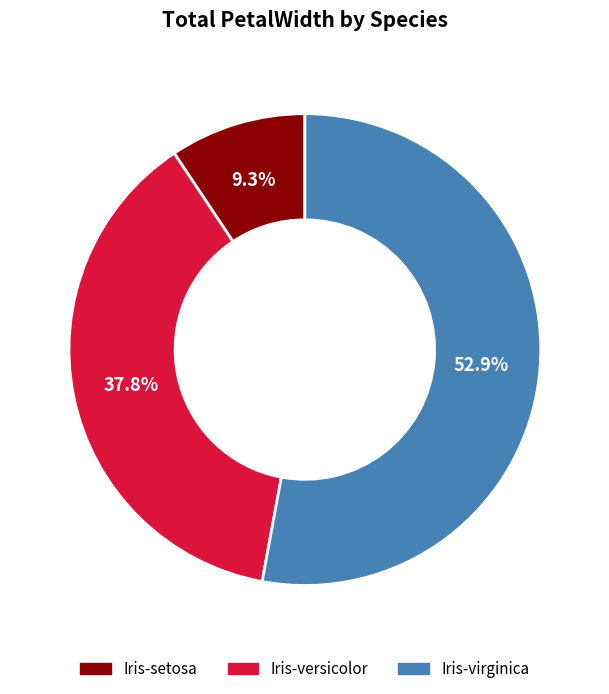

Which has a higher value, Iris-setosa or Iris-virginica?

Iris-virginica